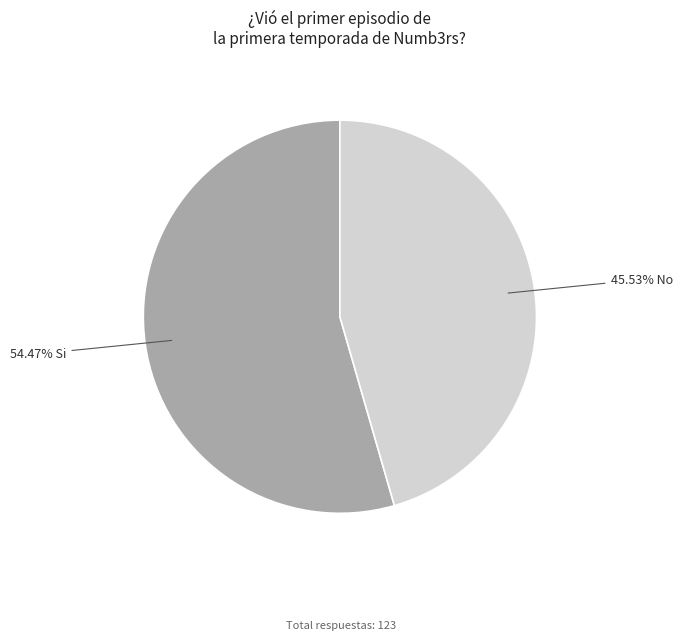

Which category has the biggest portion of the pie?

Si